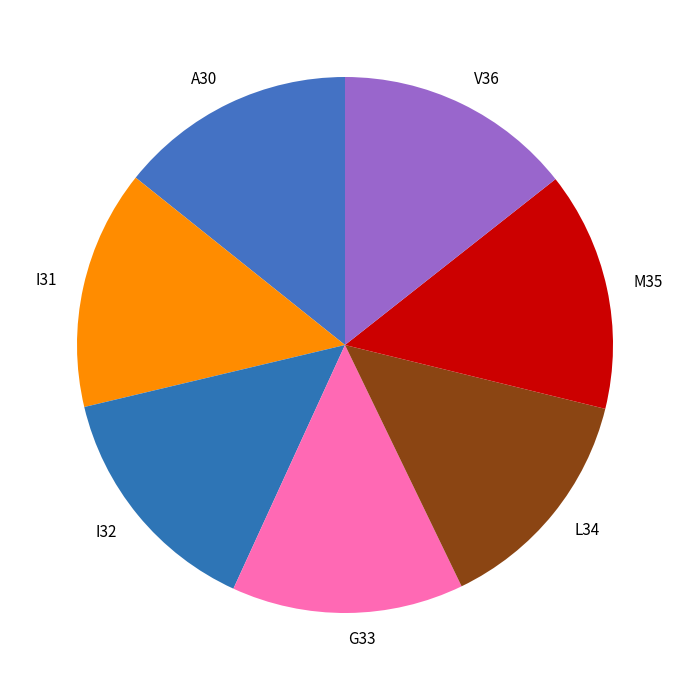

Do V36 and M35 together represent more than half of the pie?

No